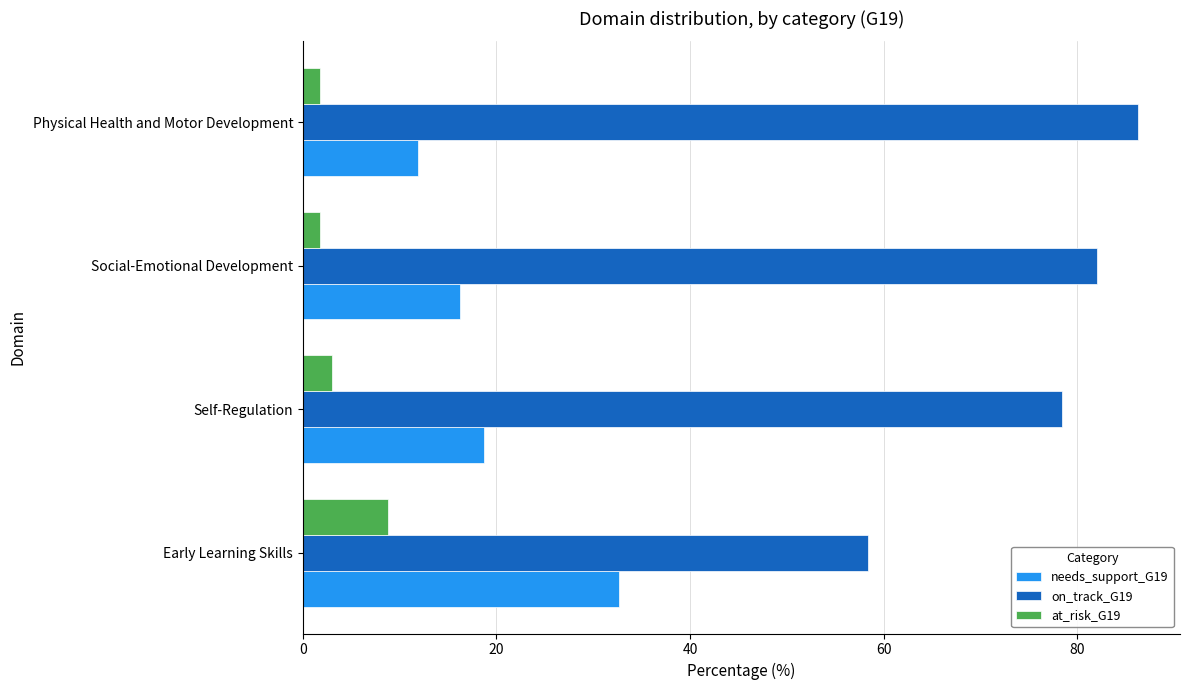

Which series has the largest total across all categories?

on_track_G19